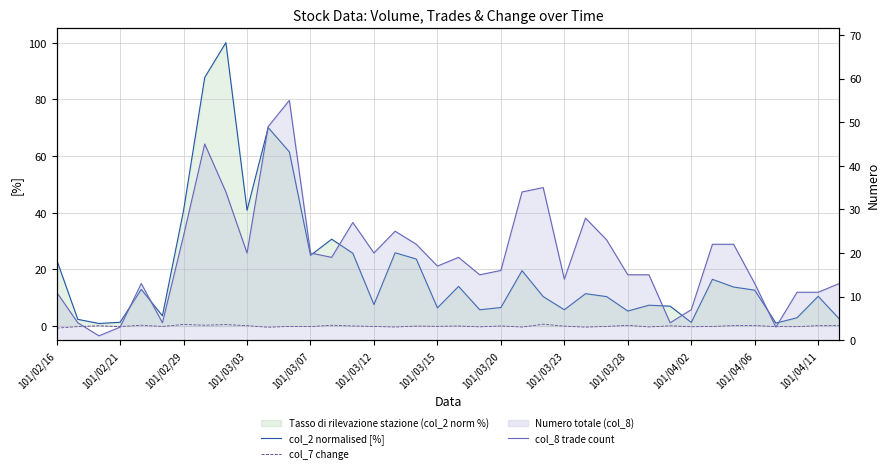

Which category has the lowest value in the col_7 change series?

101/02/16